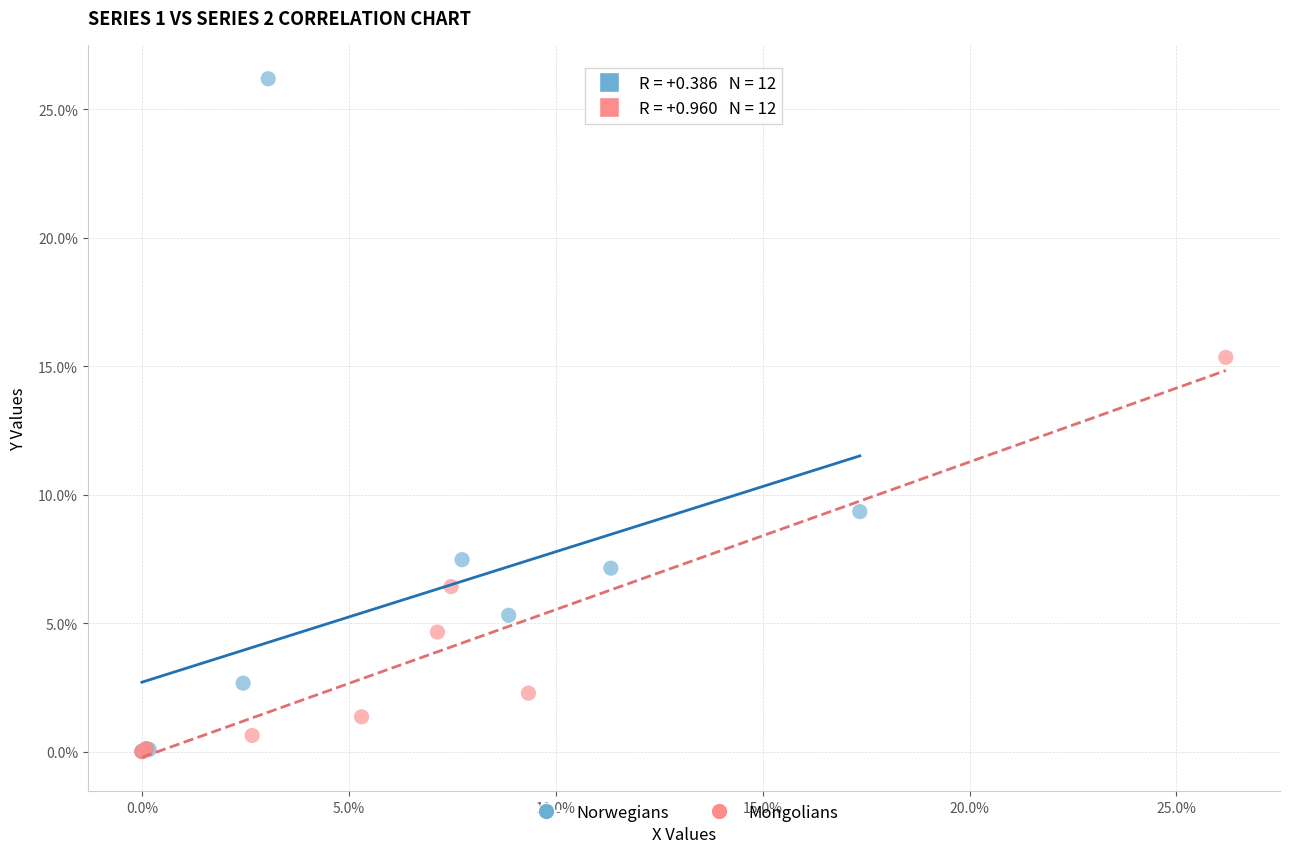

Which series reaches the maximum Y coordinate?

Norwegians